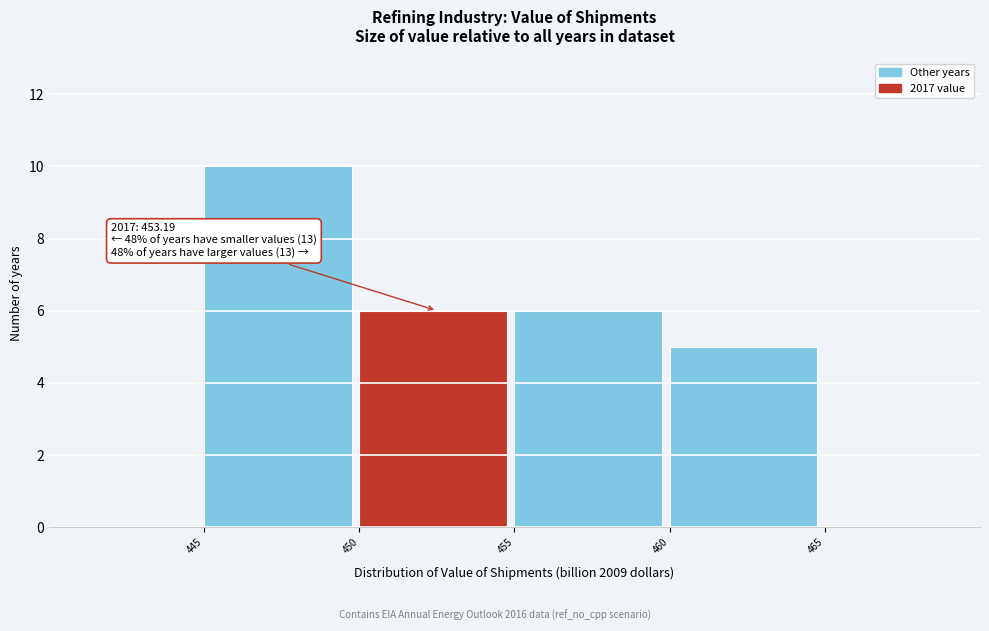

Which range on the x-axis has the tallest bar?

445 to 450